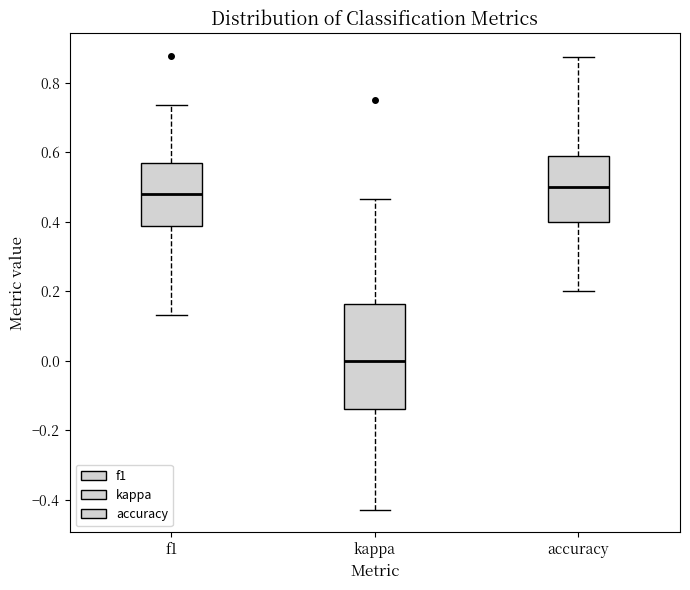

Which box is the tallest, from its lower edge to its upper edge?

kappa